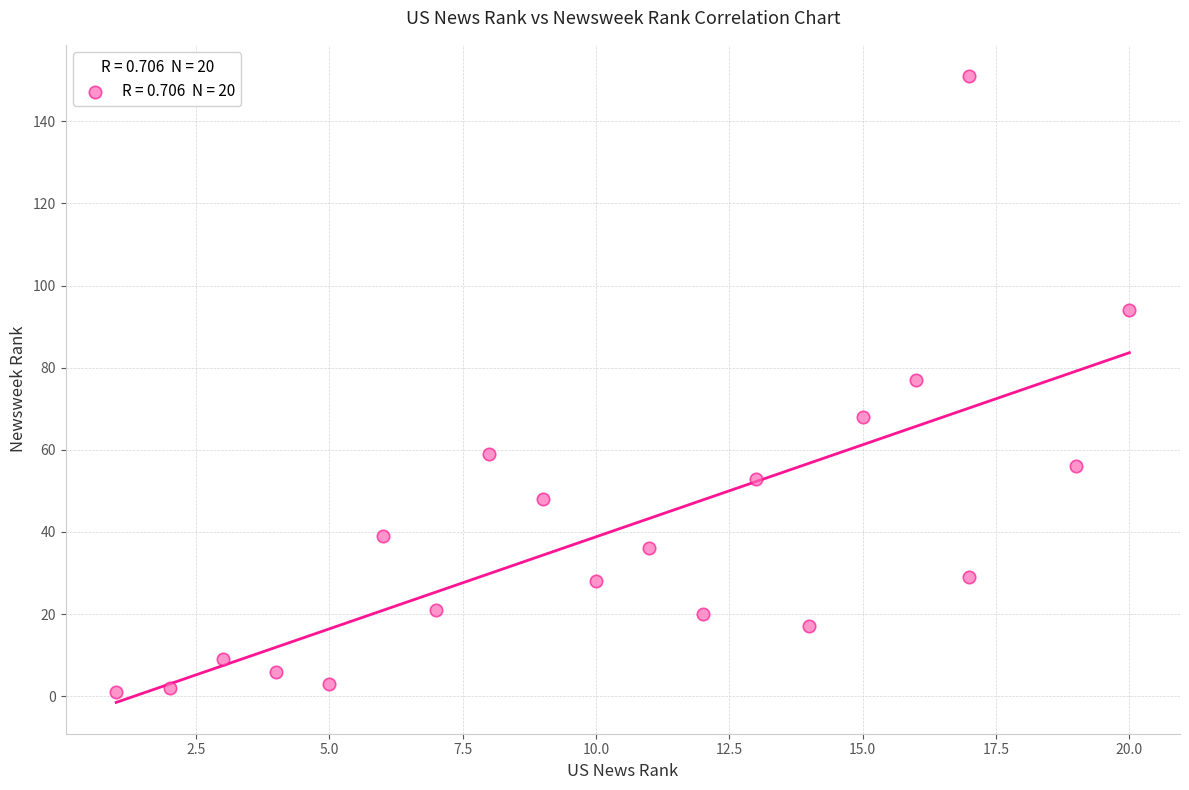

What is the range of Y values (max minus min)?

150